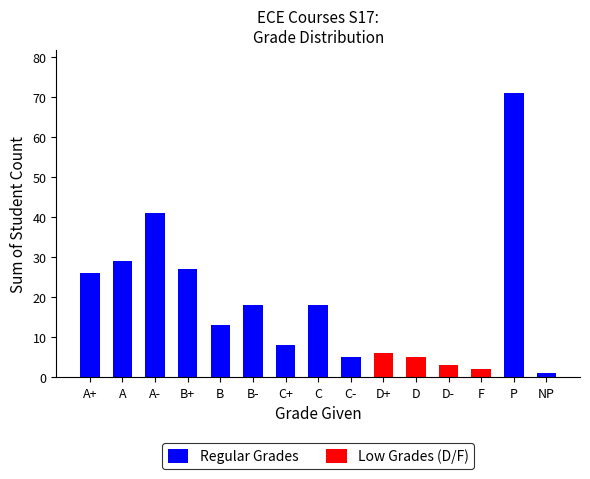

What is the change in value from A- to D+?

-35